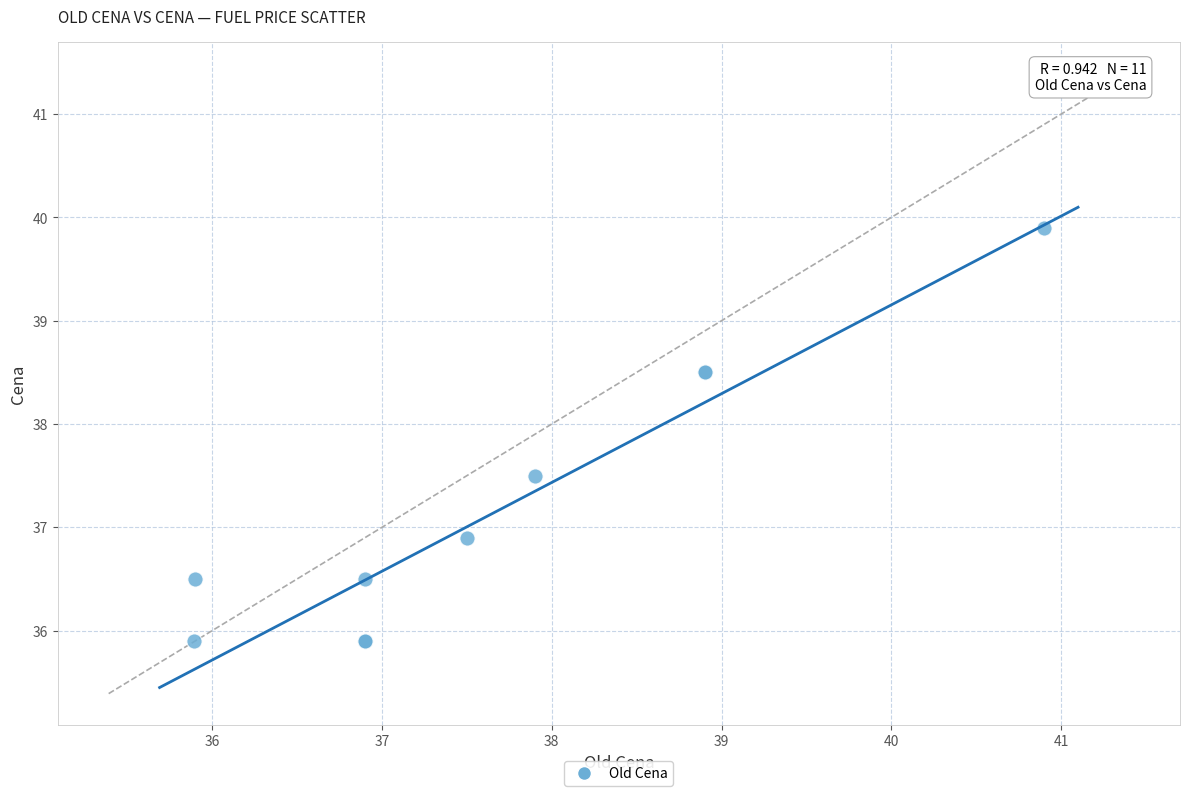

What Y value in the scatter plot is closest to 37?

36.9